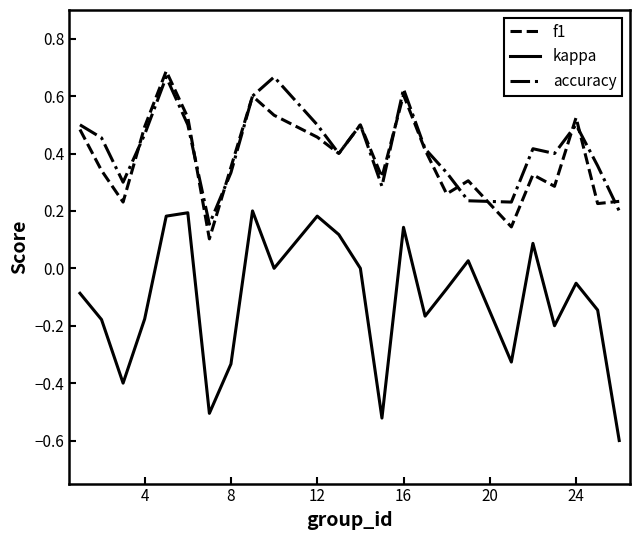

True or false: kappa and f1 intersect in this chart.

False